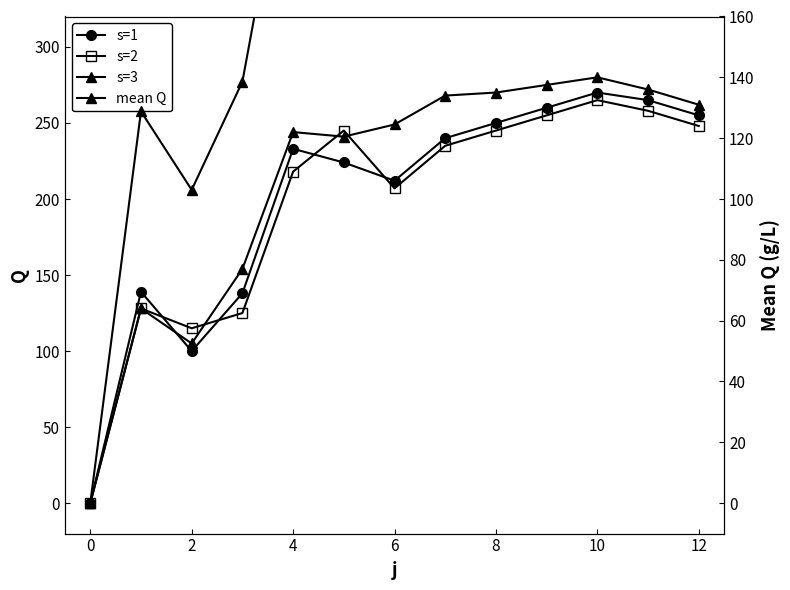

Between 2 and 10, which series saw the biggest shift?

s=3